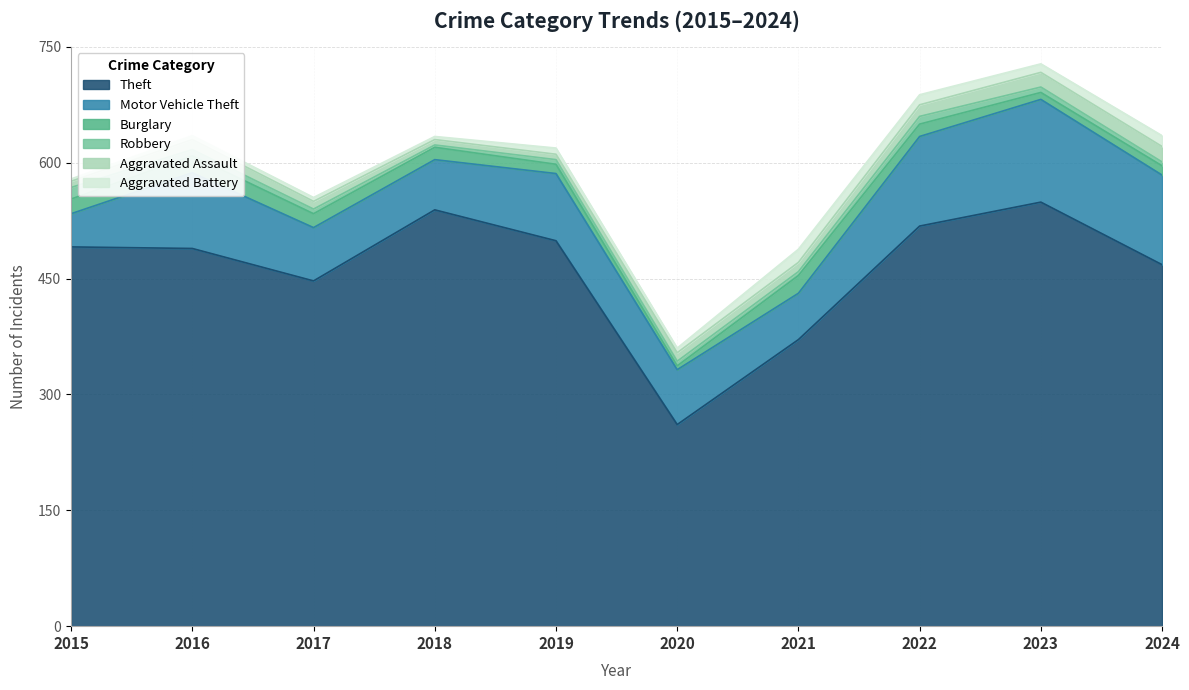

List the series in order of their peak value, highest first.

Theft, Motor Vehicle Theft, Burglary, Aggravated Assault, Aggravated Battery, Robbery